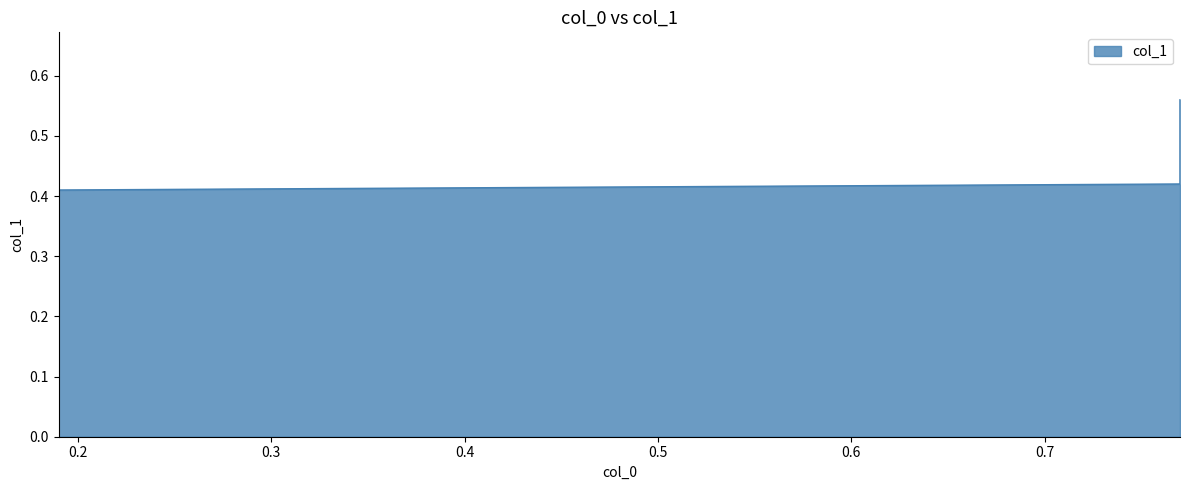

What is the greatest value displayed?

0.6